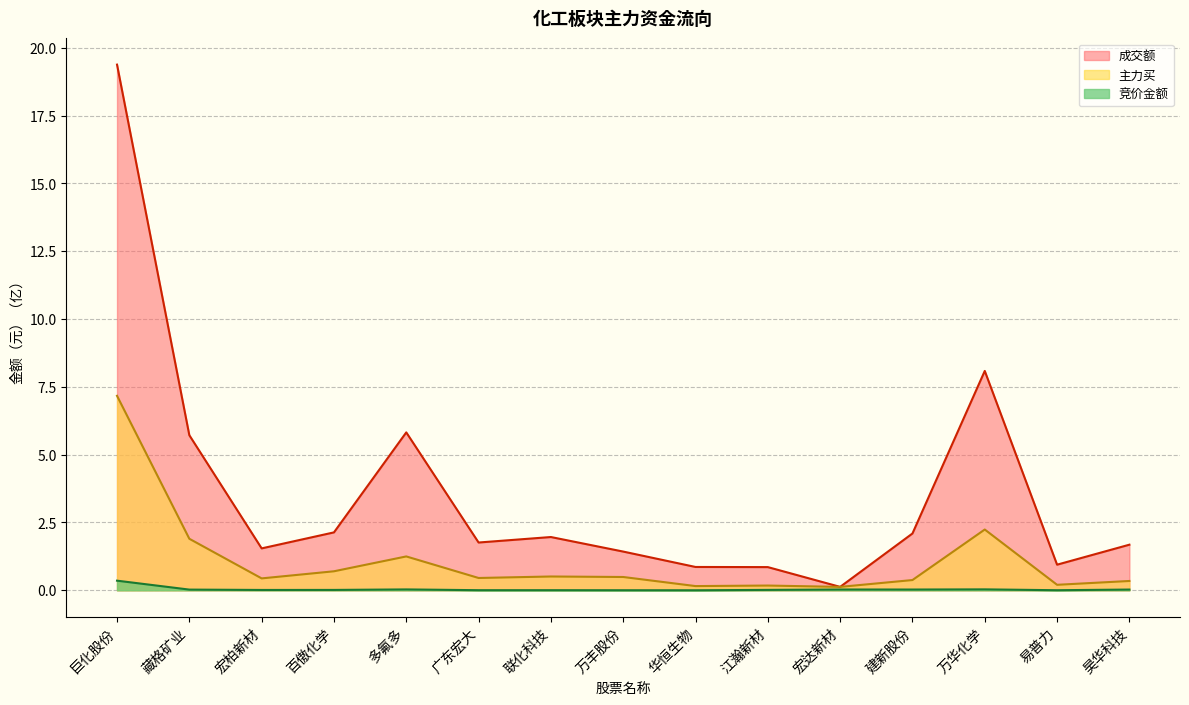

Which series has the largest range (max minus min)?

成交额